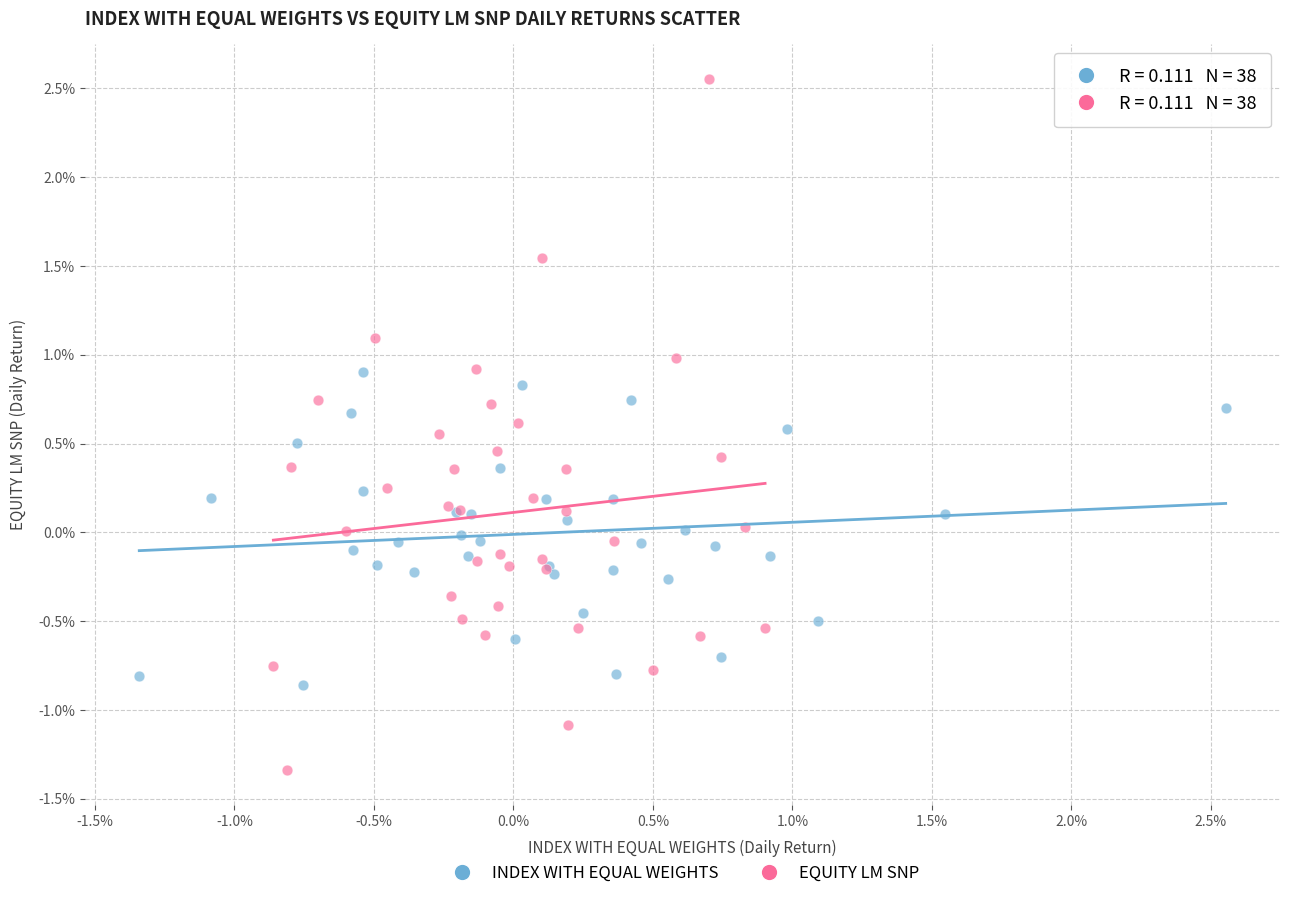

What are all the series names shown in the legend?

INDEX WITH EQUAL WEIGHTS, EQUITY LM SNP